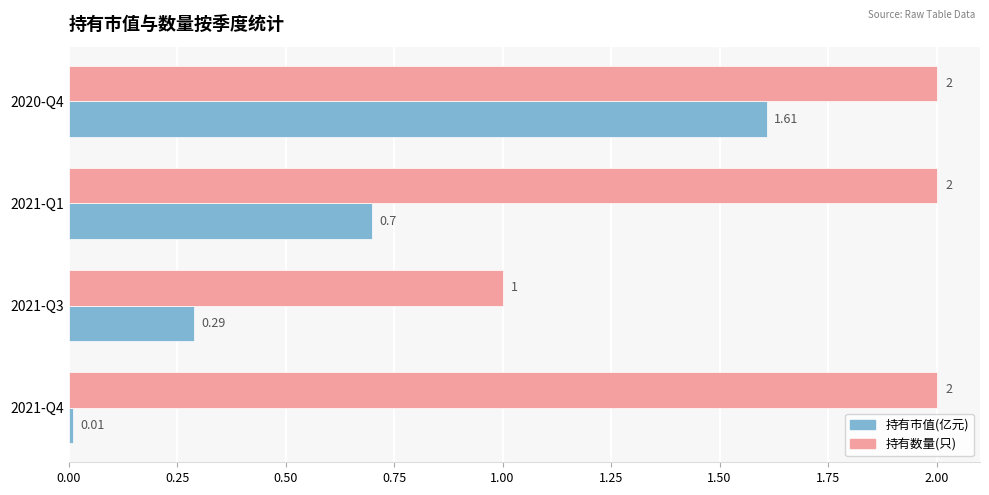

At which category is the sum across all series the highest?

2020-Q4